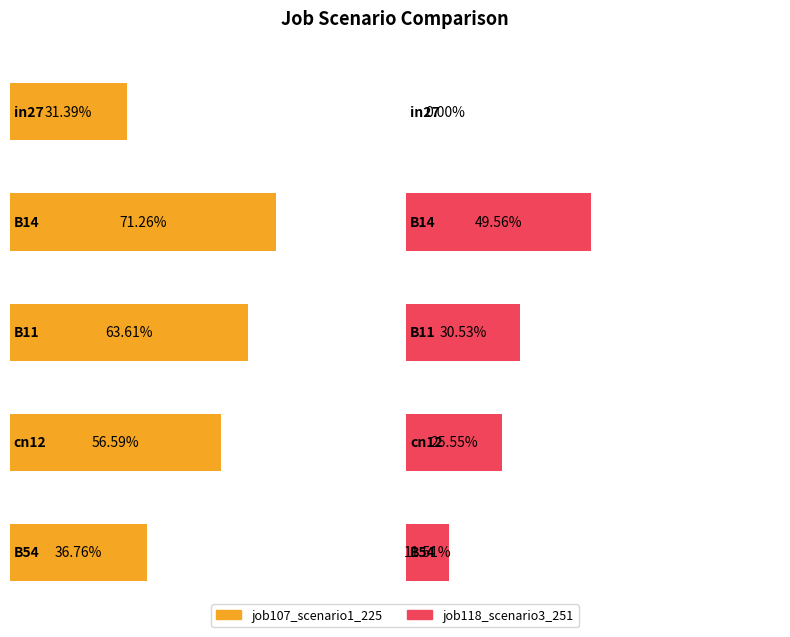

At which label is job107_scenario1_225 closest to 0?

in27